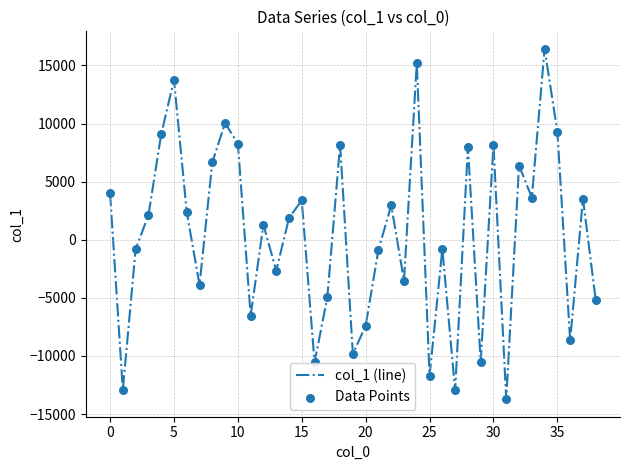

What is the difference between the maximum and minimum values?

30153.1